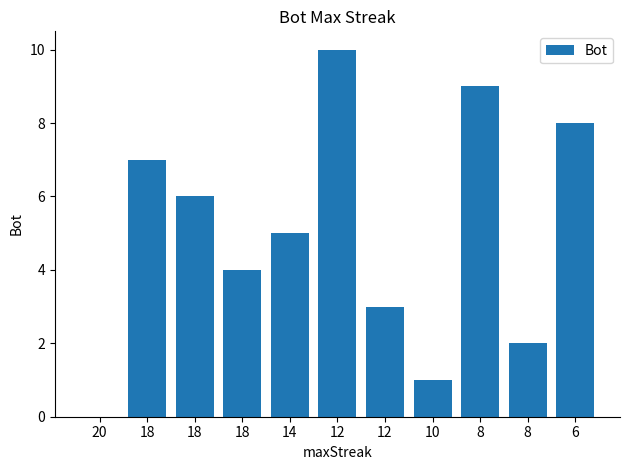

Are the bars horizontal?

No